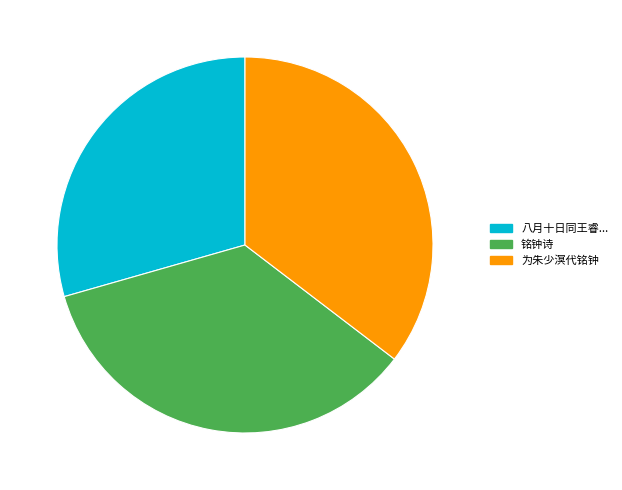

How many slices are in this pie chart?

3